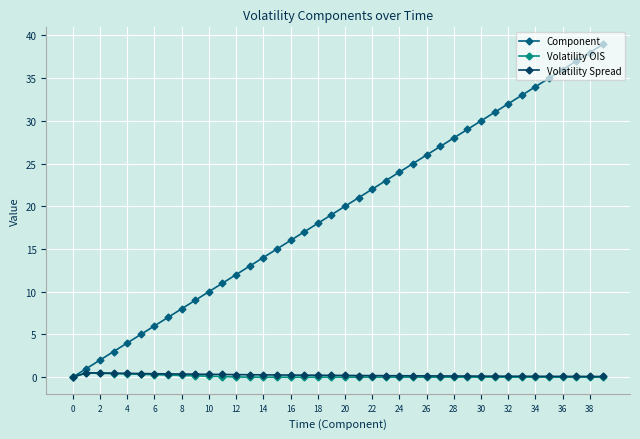

Which series has the widest spread of values?

Component